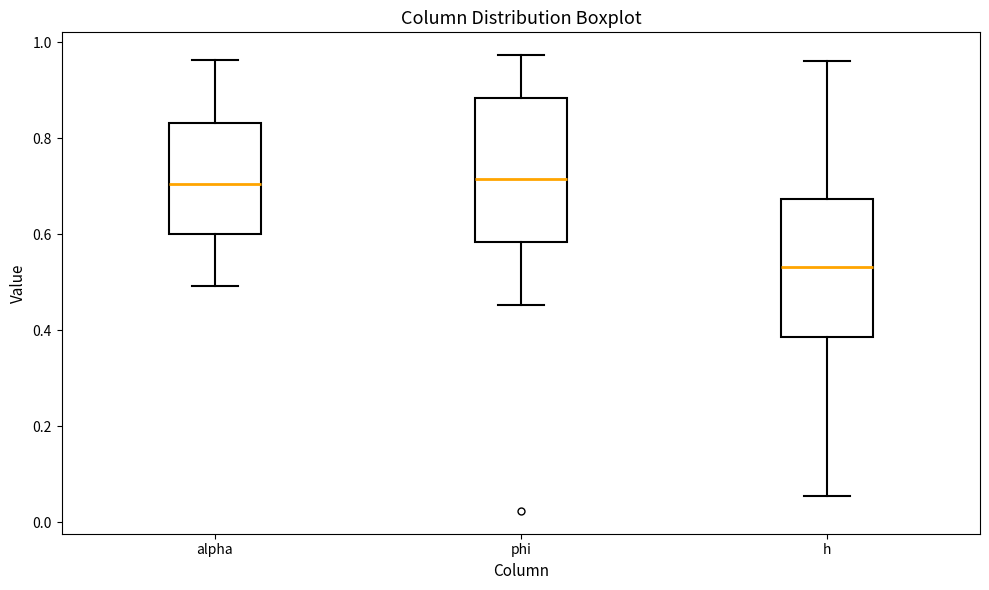

Where is the upper edge of the box for phi on the y-axis? The values are not printed on the chart, so give them approximately, as read against the axis.

0.88